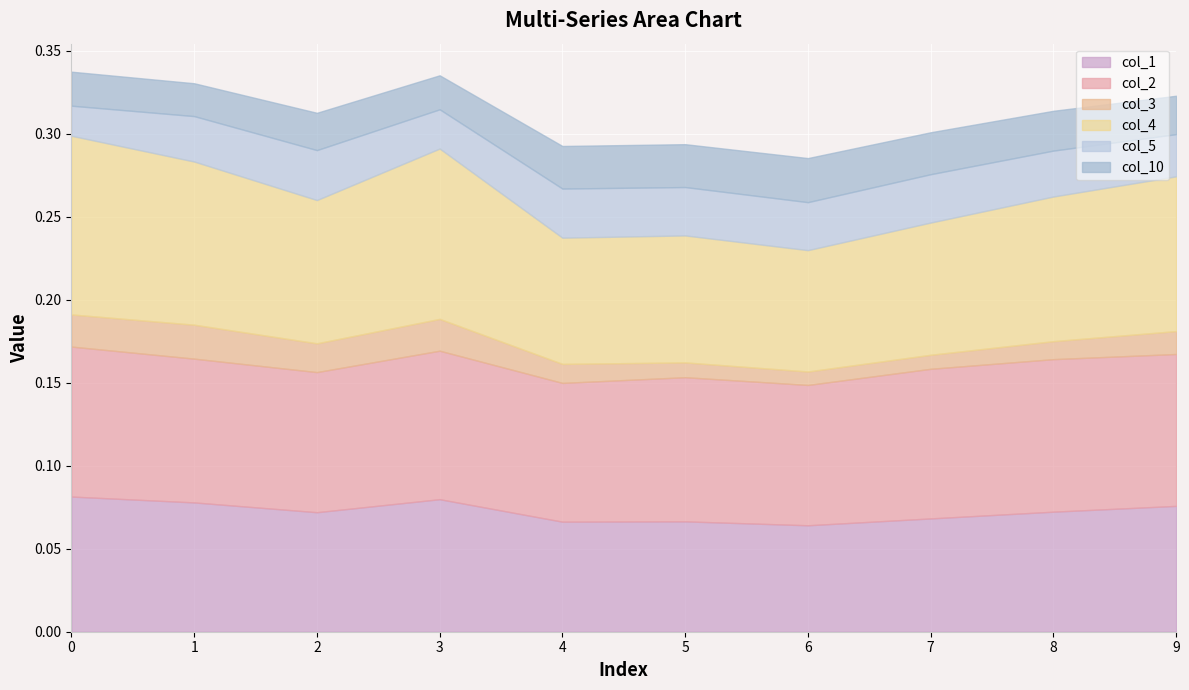

True or false: col_4 and col_1 intersect in this chart.

False